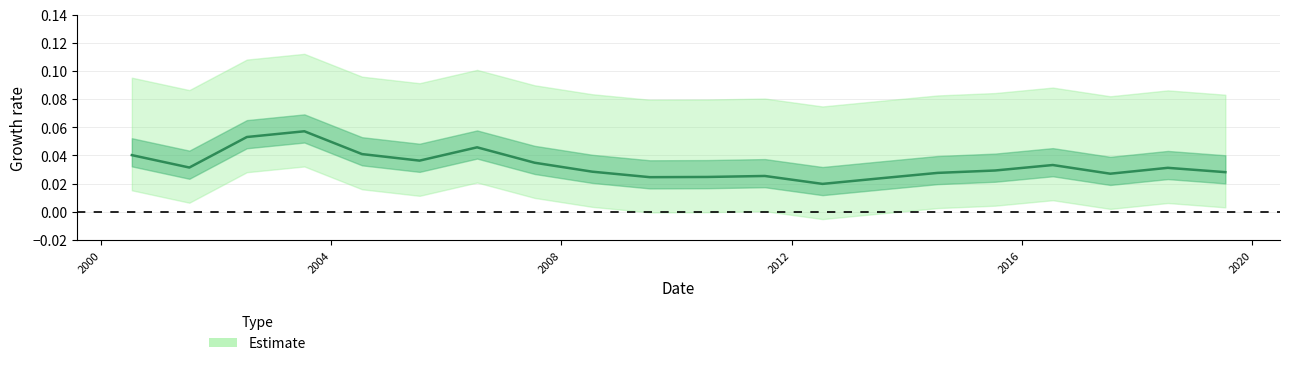

What is the sum of all values?

0.7